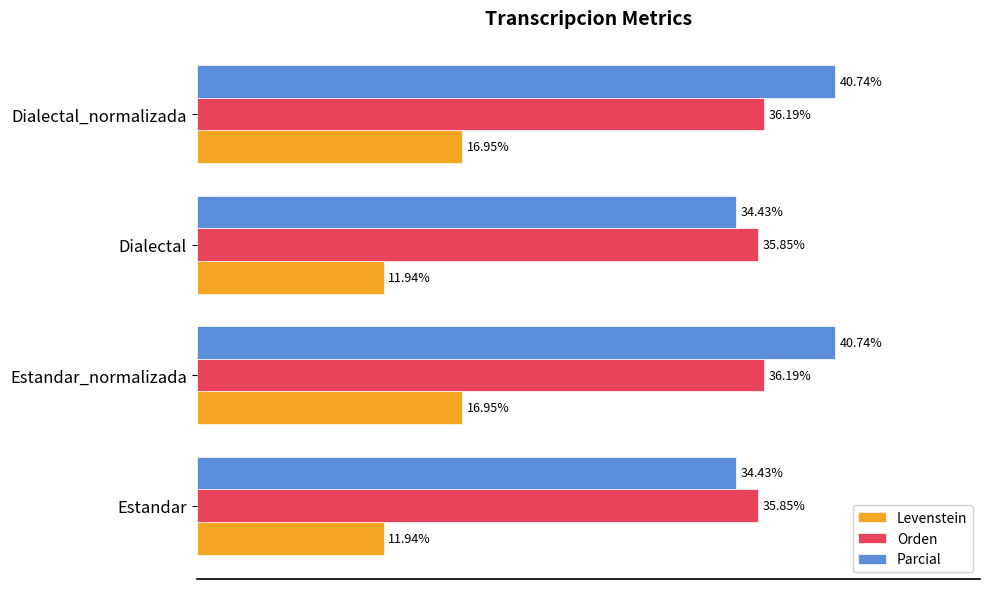

Between Dialectal and Dialectal_normalizada, which series saw the biggest shift?

Parcial